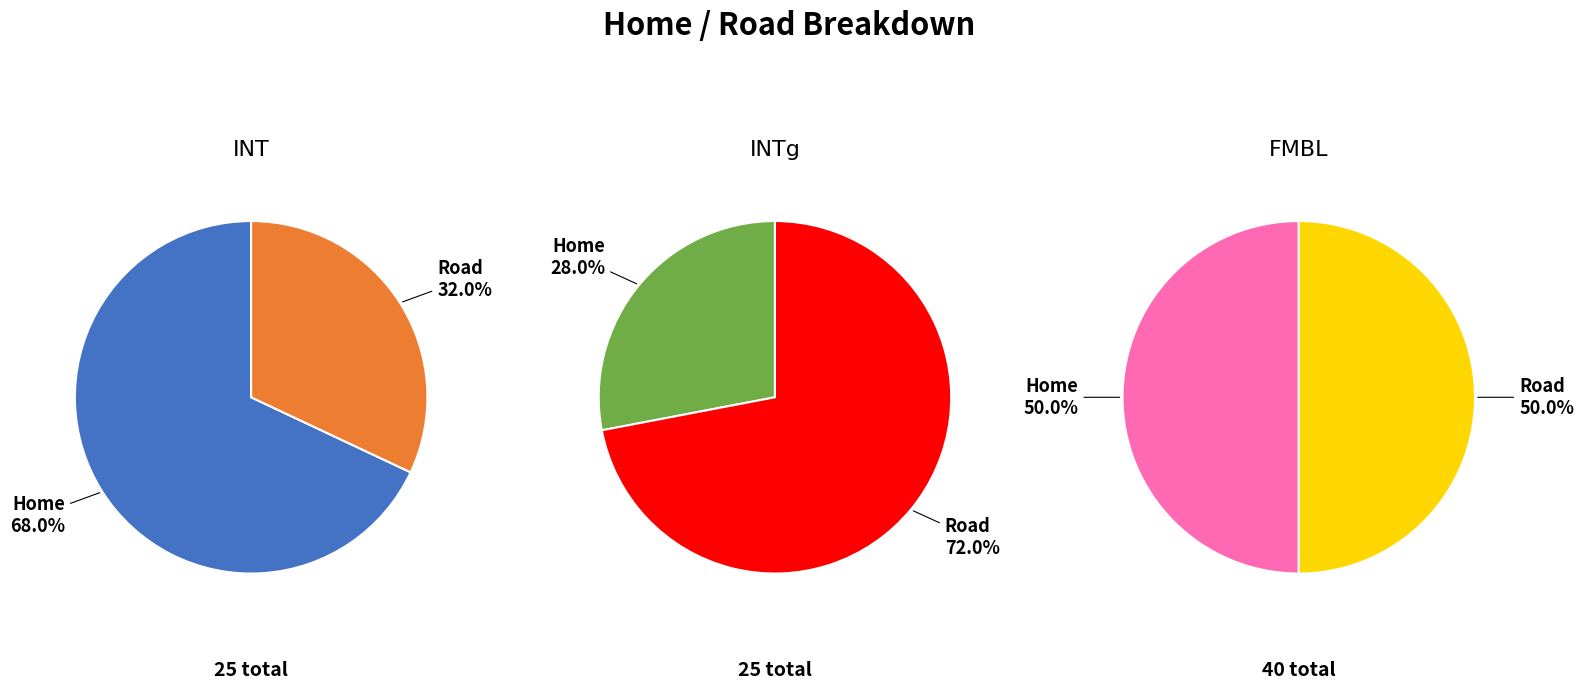

Is it true that Road is 50% of the pie?

True